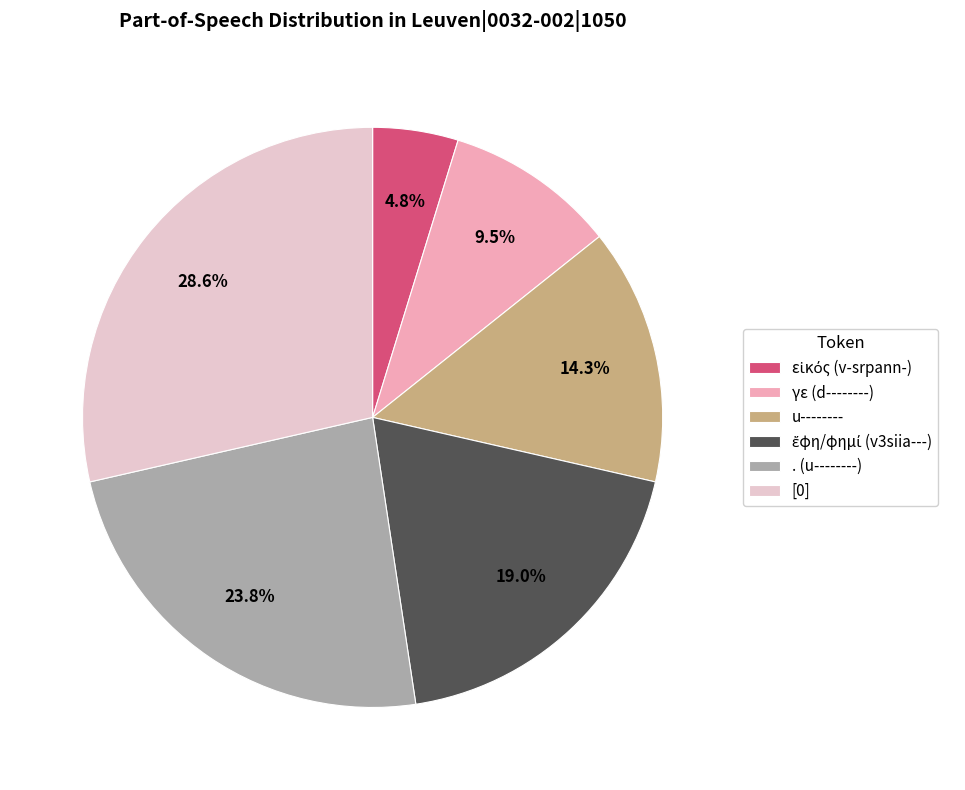

To the nearest percent, what is the average slice percentage?

17%